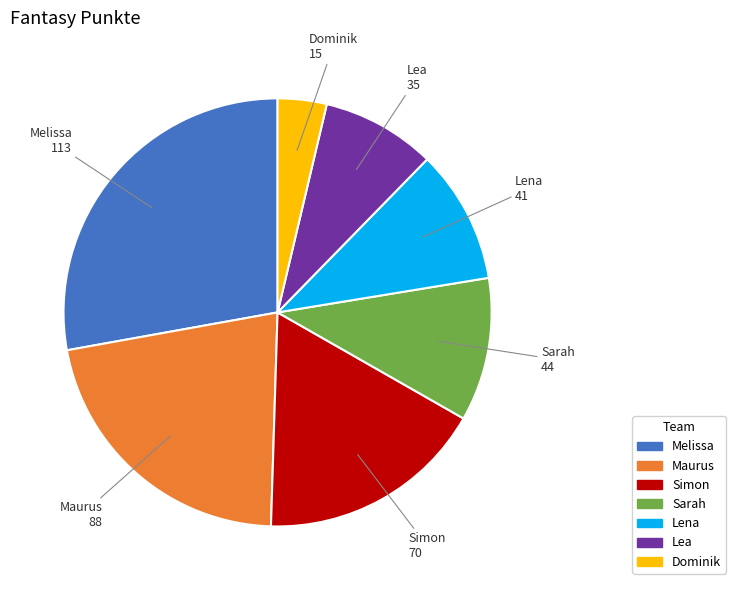

How many slices are in this pie chart?

7